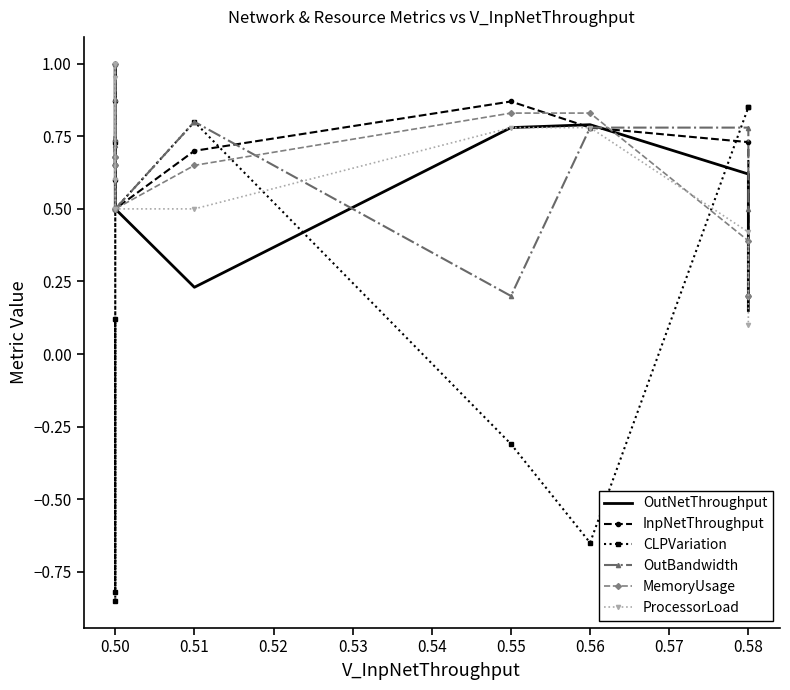

What is the difference between the highest and lowest values at 0.50?

0.1